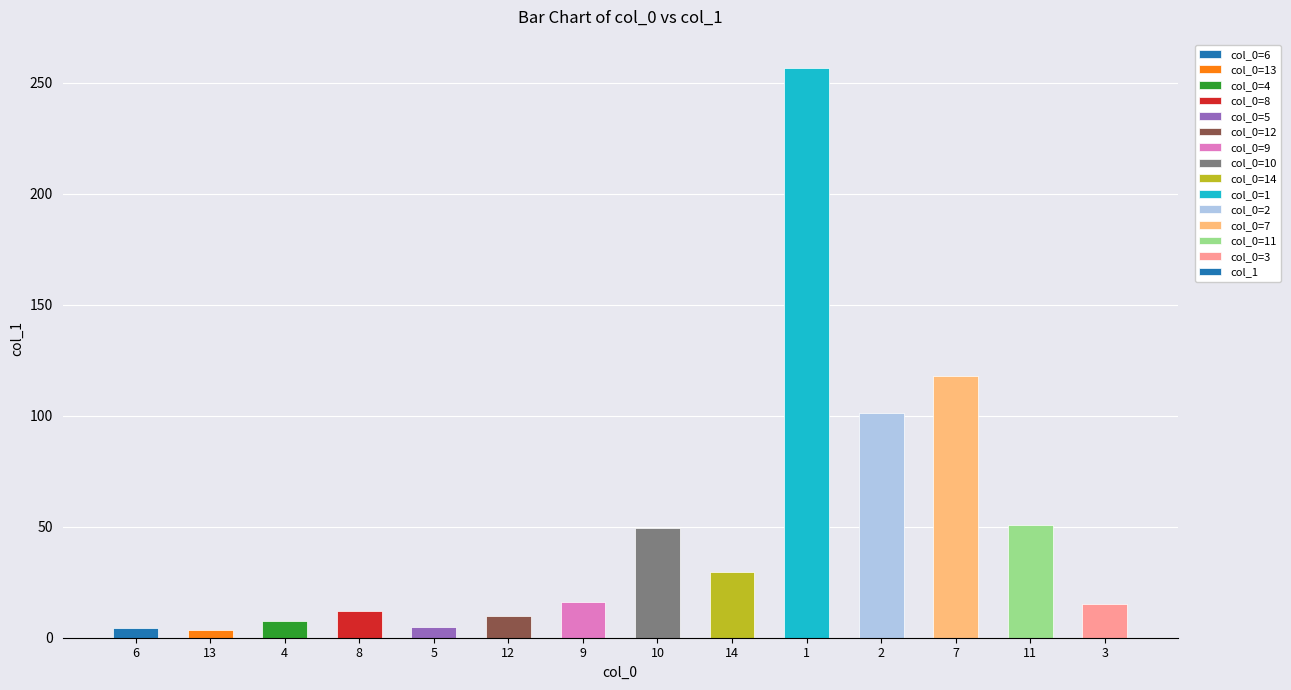

Count the number of values greater than 15.

8